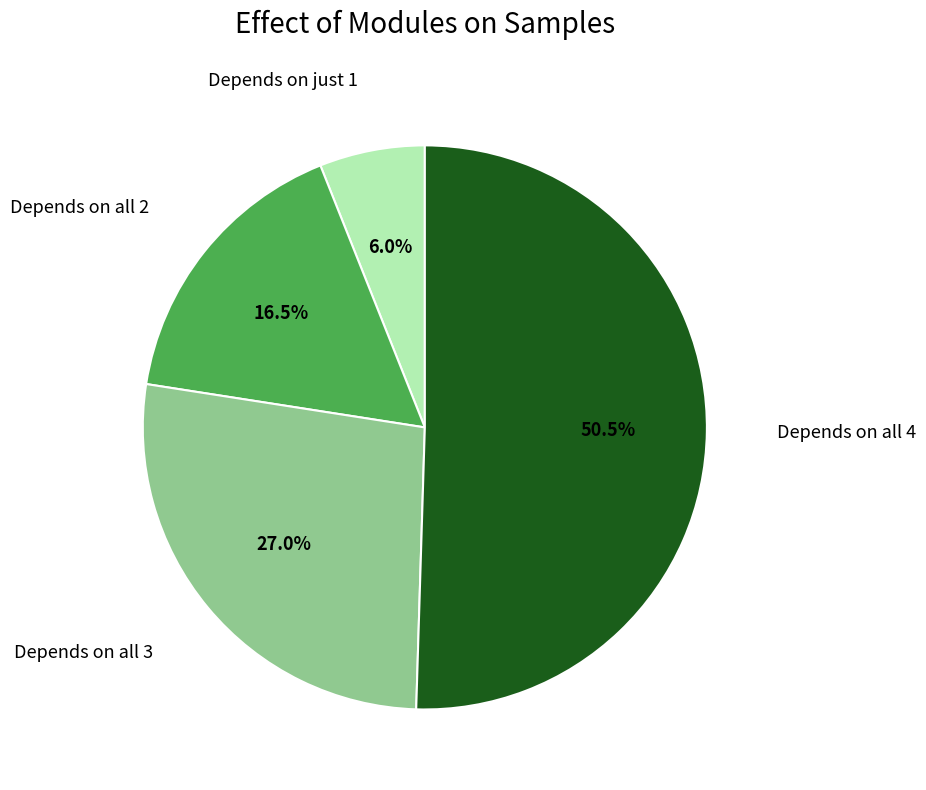

What is the ratio of the value at Depends on all 3 to the value at Depends on just 1?

4.5